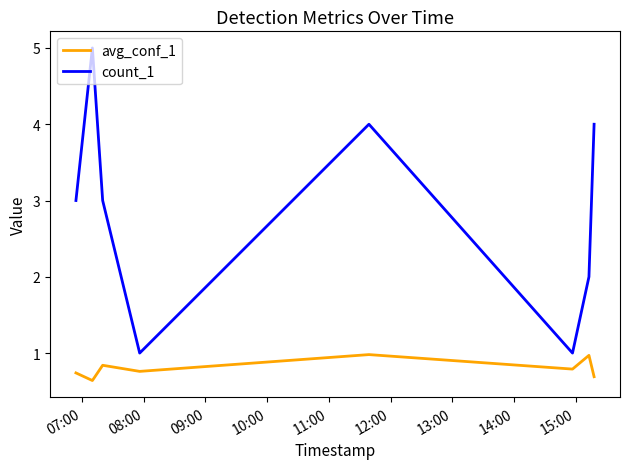

What is the difference between the second highest and second lowest values in the count_1 series?

3.0